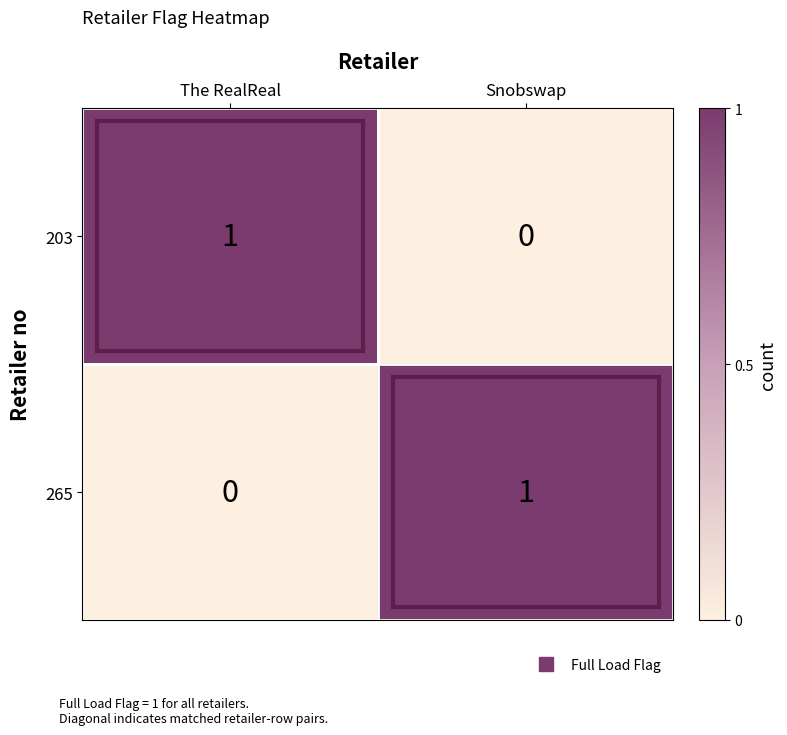

At which label does 265 reach its minimum?

The RealReal